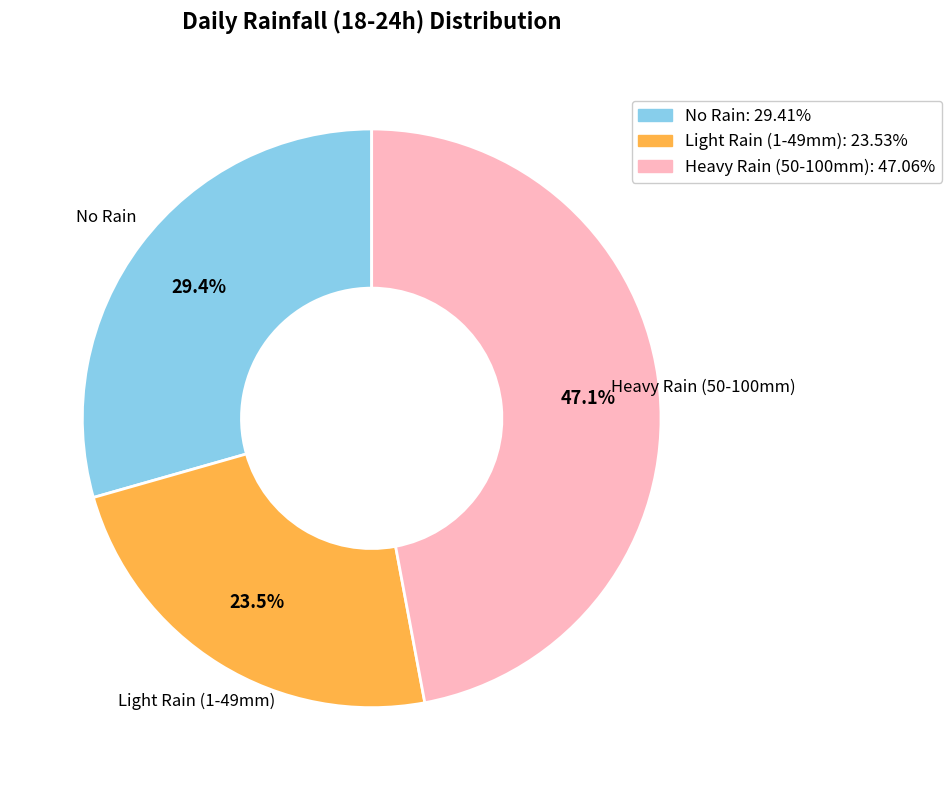

What percentage is NOT represented by No Rain?

70.6%